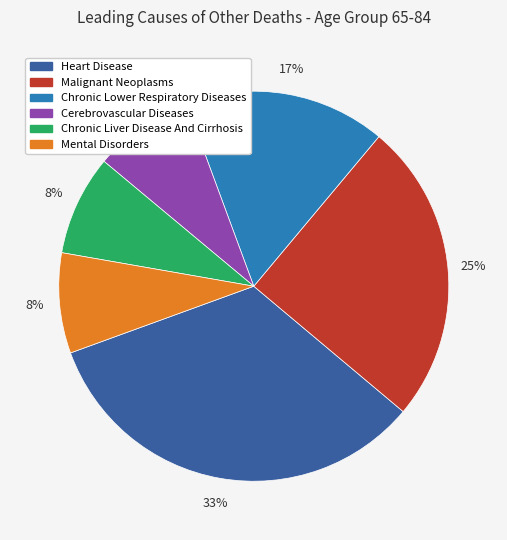

Is the sum of Cerebrovascular Diseases and Chronic Liver Disease And Cirrhosis greater than half?

No